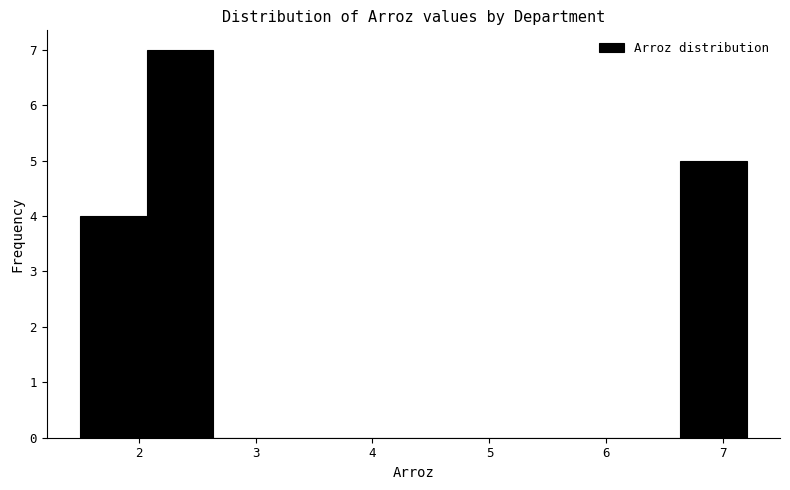

Reading left to right, transcribe this chart: for each bar, give the range it covers on the x-axis and its height. Neither the bar edges nor the heights are printed on the chart, so give them approximately, as read against the axes.

1.50 to 2.07: 4
2.07 to 2.64: 7
2.64 to 3.21: 0
3.21 to 3.78: 0
3.78 to 4.35: 0
4.35 to 4.92: 0
4.92 to 5.49: 0
5.49 to 6.06: 0
6.06 to 6.63: 0
6.63 to 7.20: 5